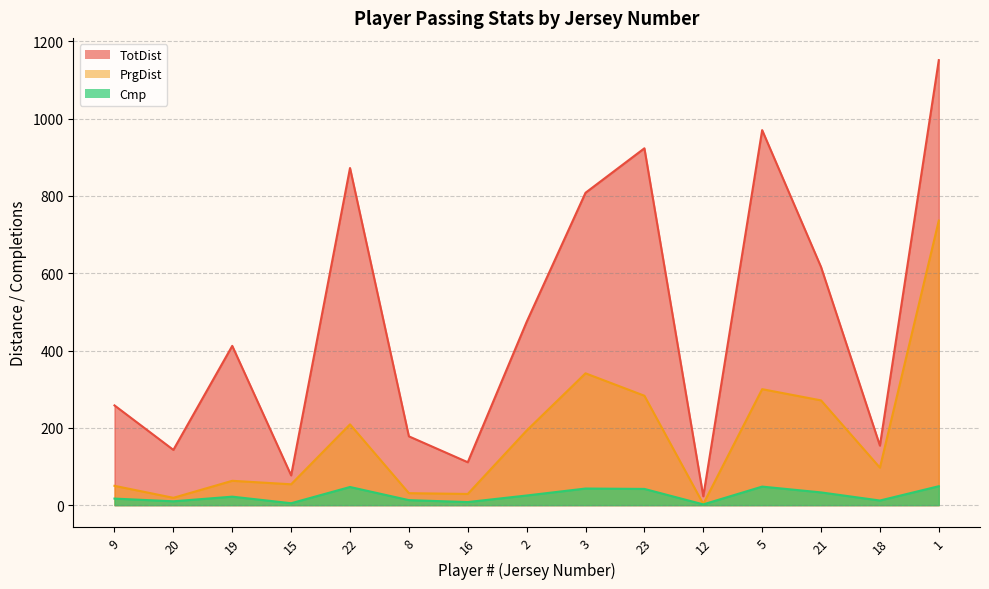

How many data points in PrgDist are above 97?

7